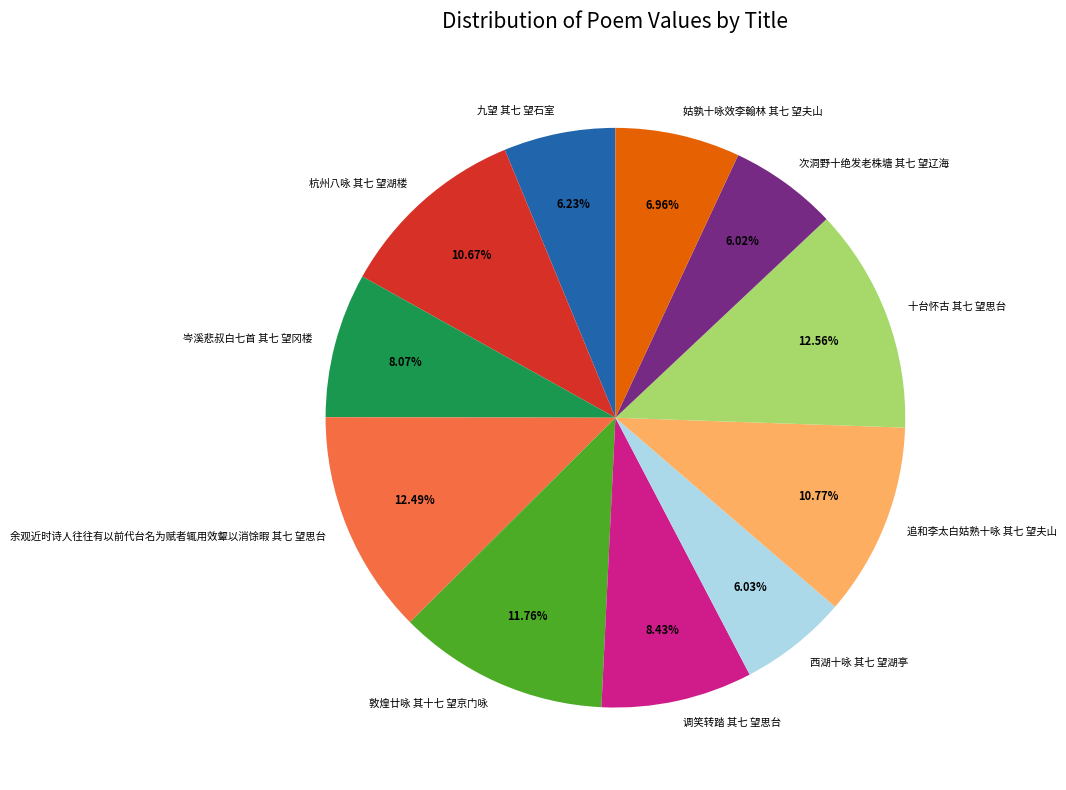

Is the sum of 追和李太白姑熟十咏 其七 望夫山 and 次洞野十绝发老株塘 其七 望辽海 greater than half?

No